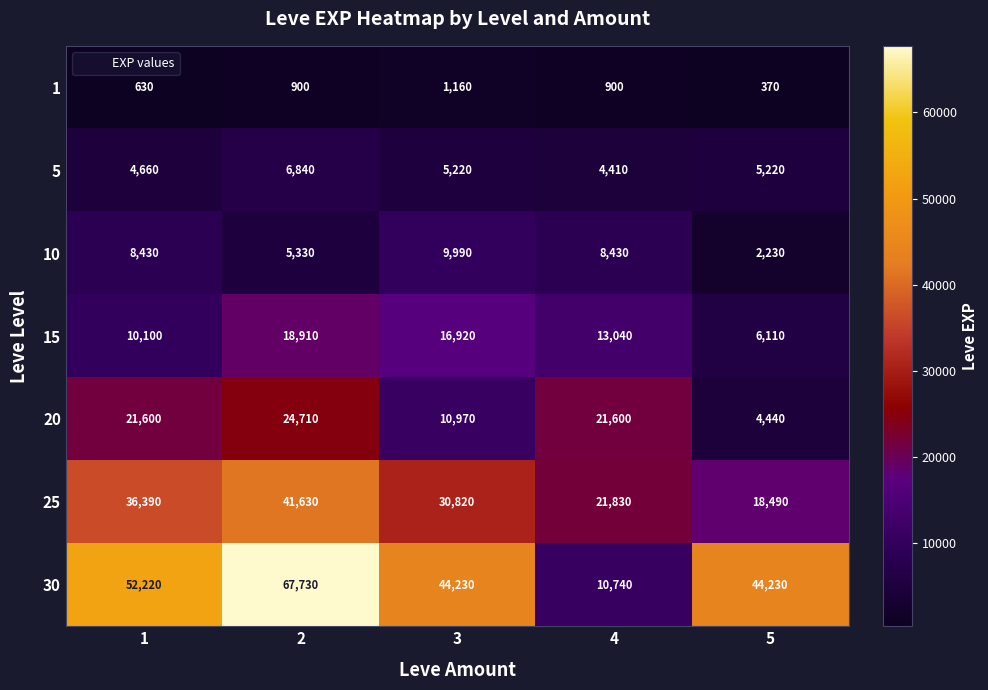

What is the sum of all 15 values?

65080